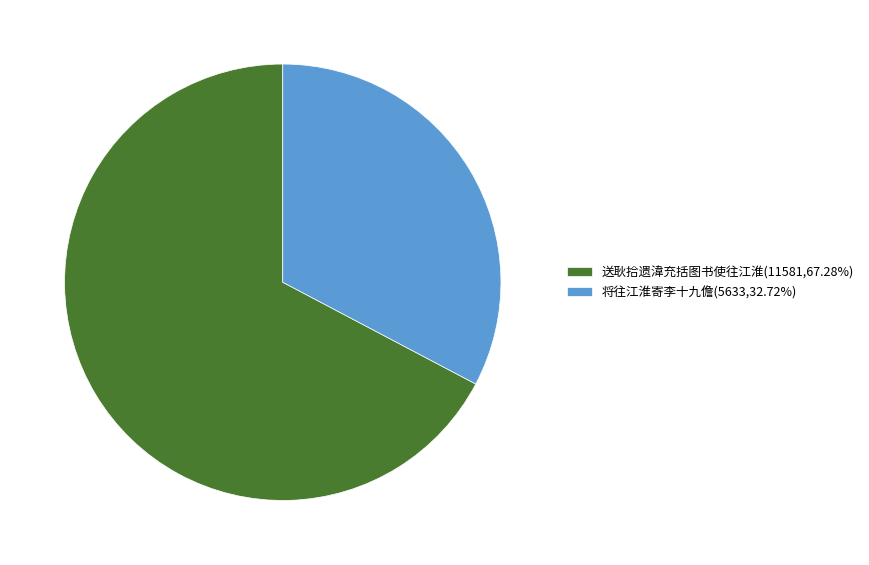

How many slices are in this pie chart?

2